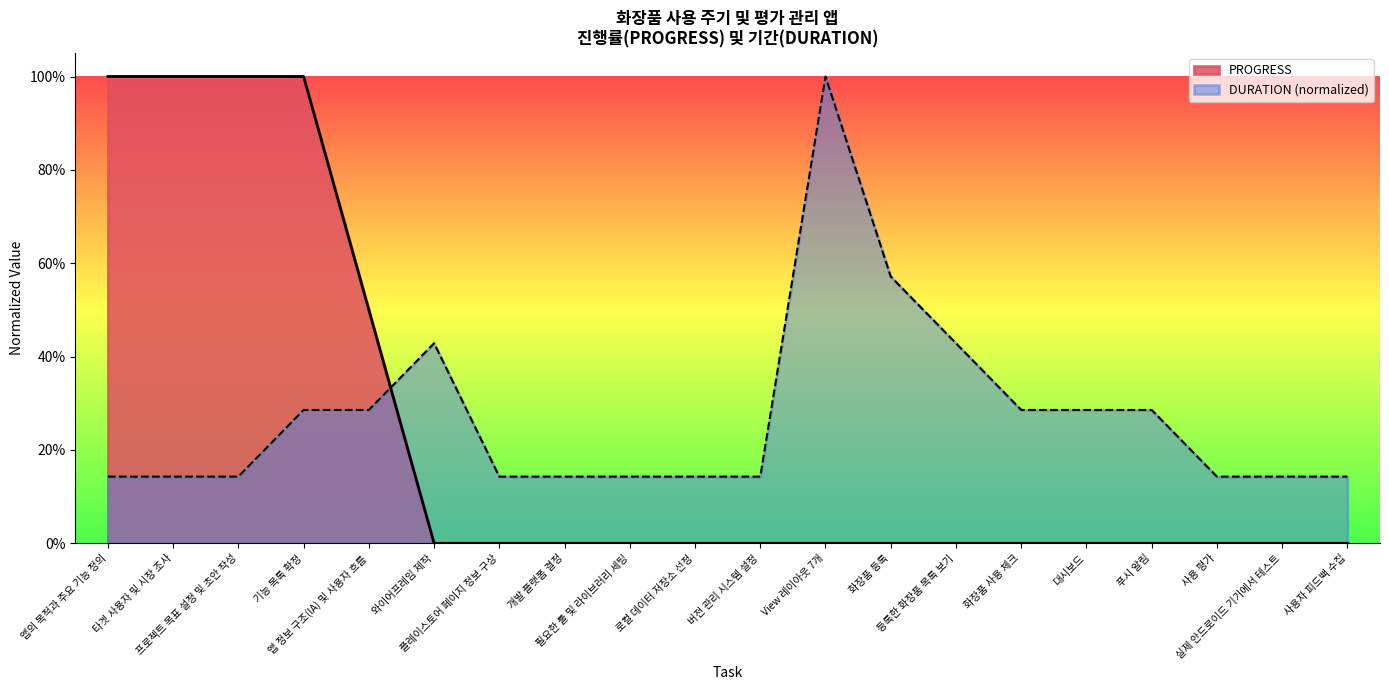

True or false: DURATION has a value of 0.1 at 사용자 피드백 수집.

True